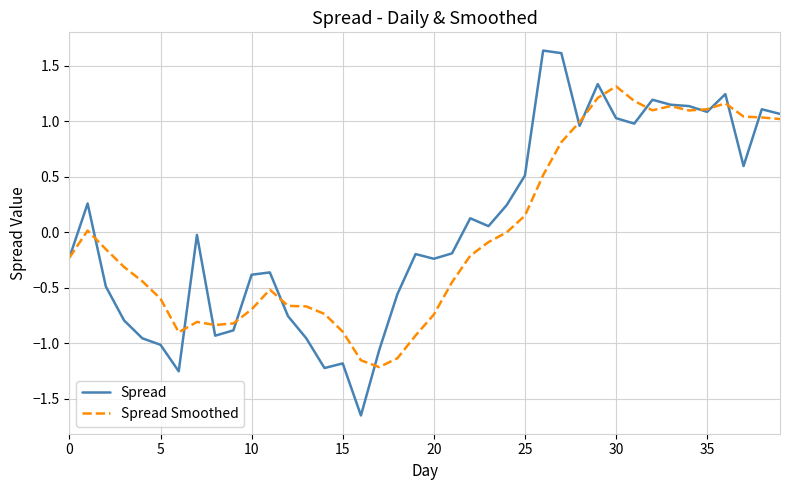

Which series has the widest spread of values?

Spread